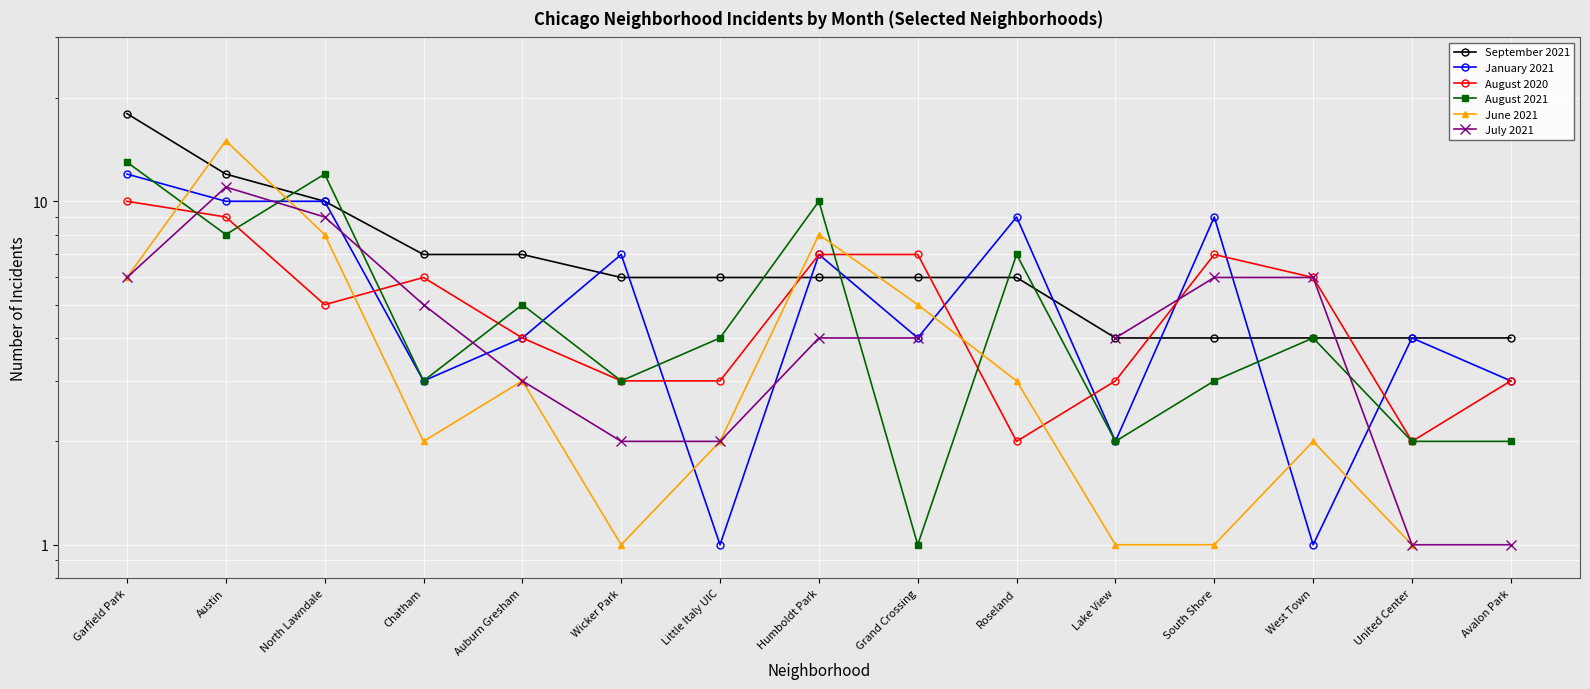

Rank the series by their maximum value, from lowest to highest.

August 2020, July 2021, January 2021, August 2021, June 2021, September 2021